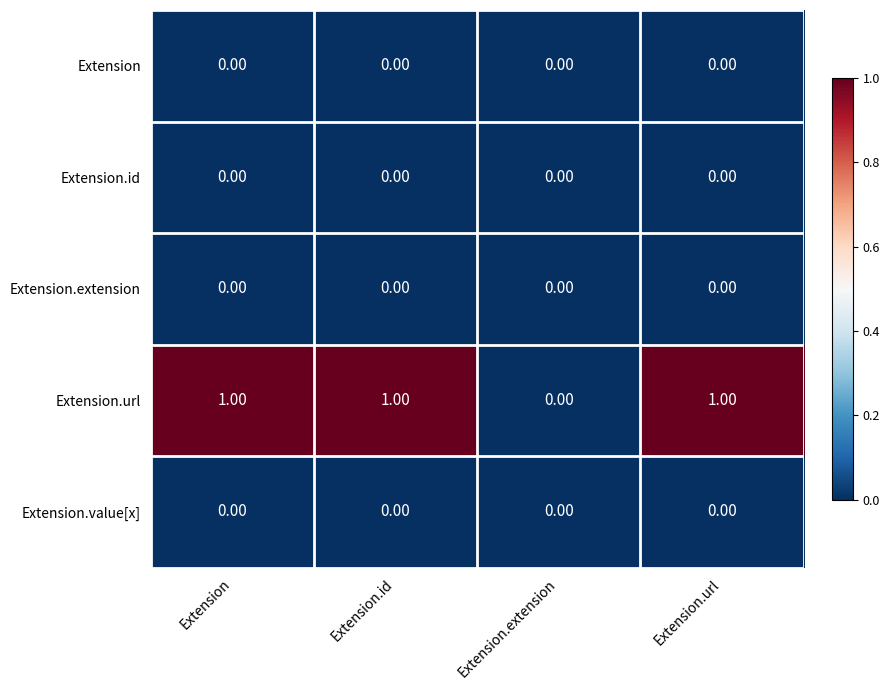

Which series has the largest total across all categories?

Extension.url